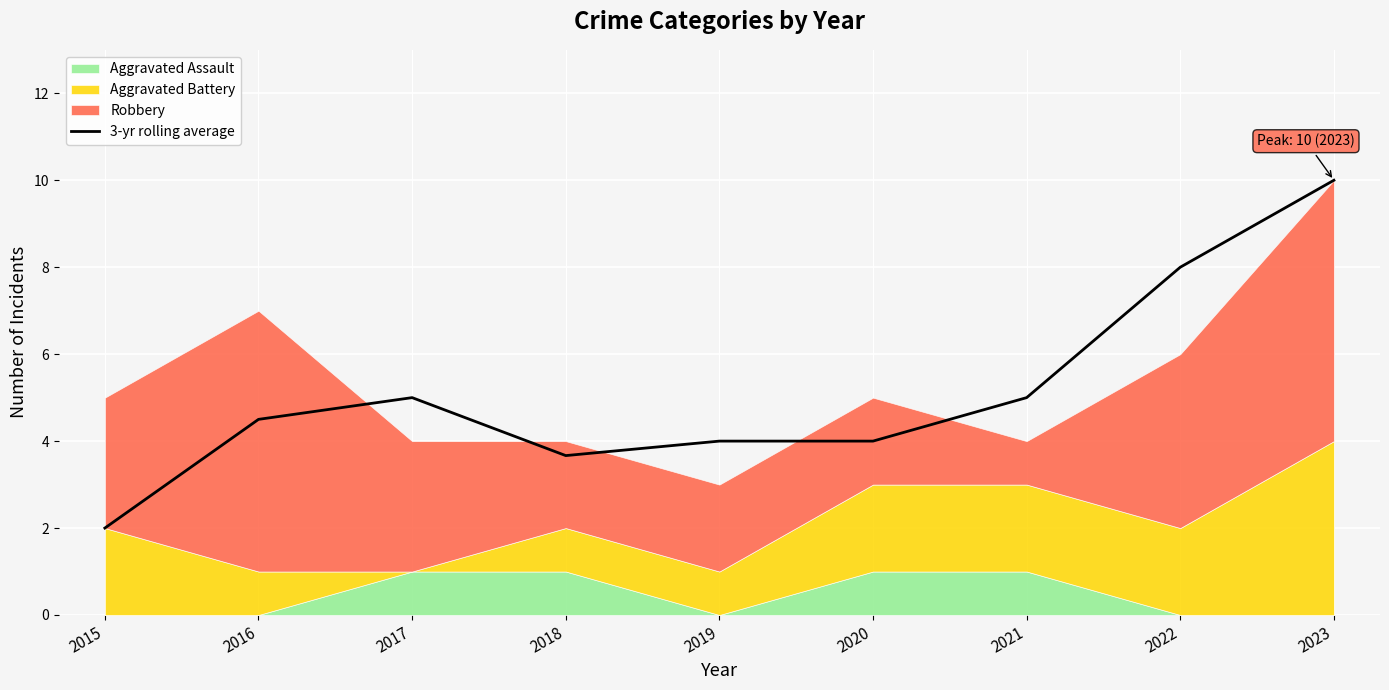

What is the average value?

5.1